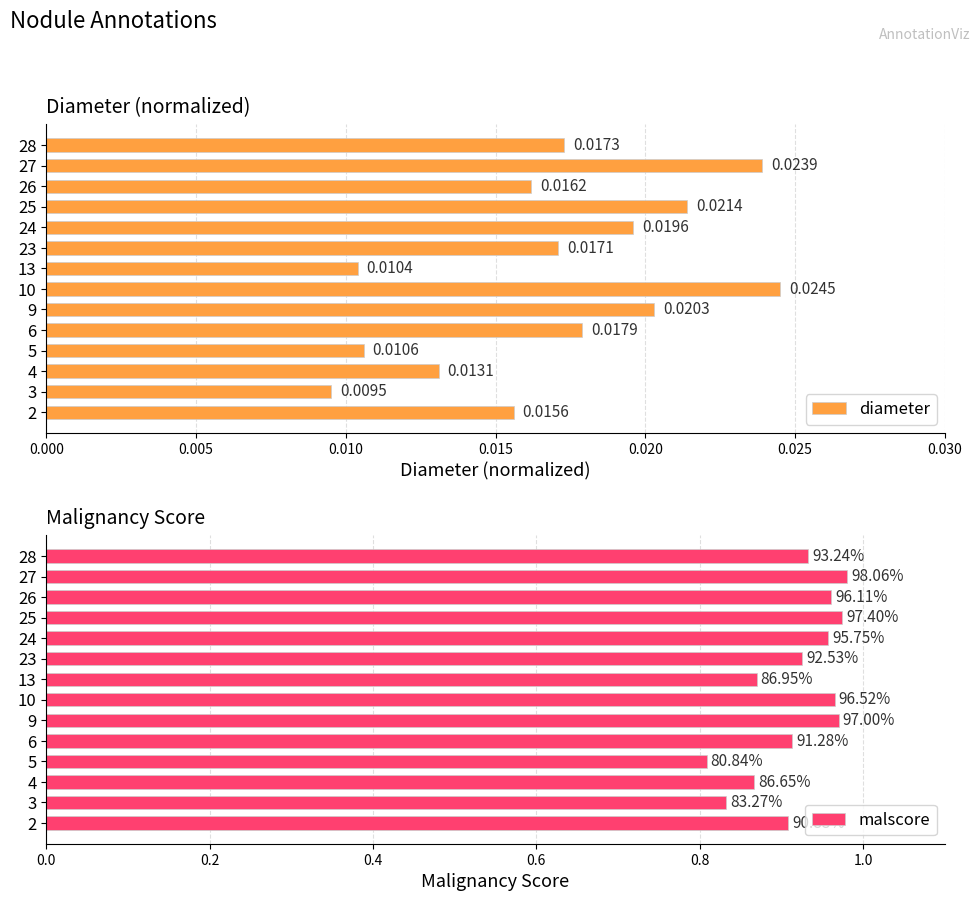

Which series has the widest spread of values?

malscore